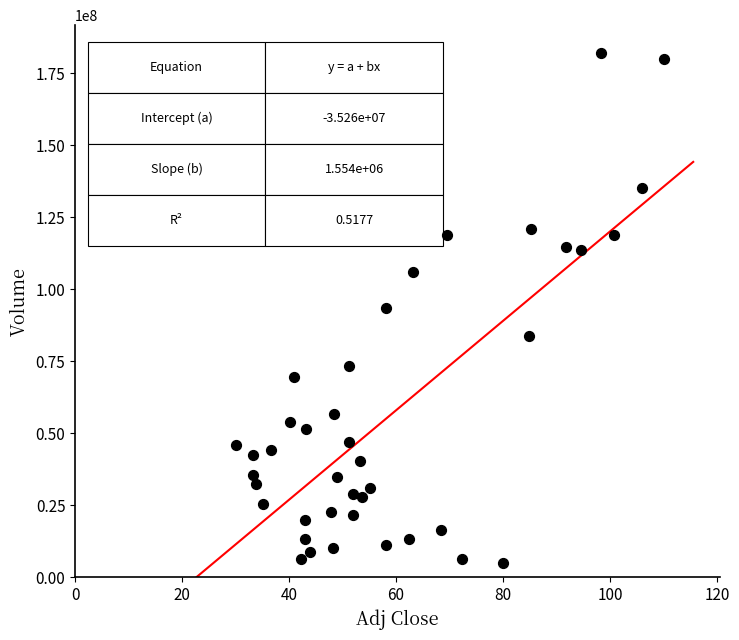

What is the range of Y values (max minus min)?

177237806